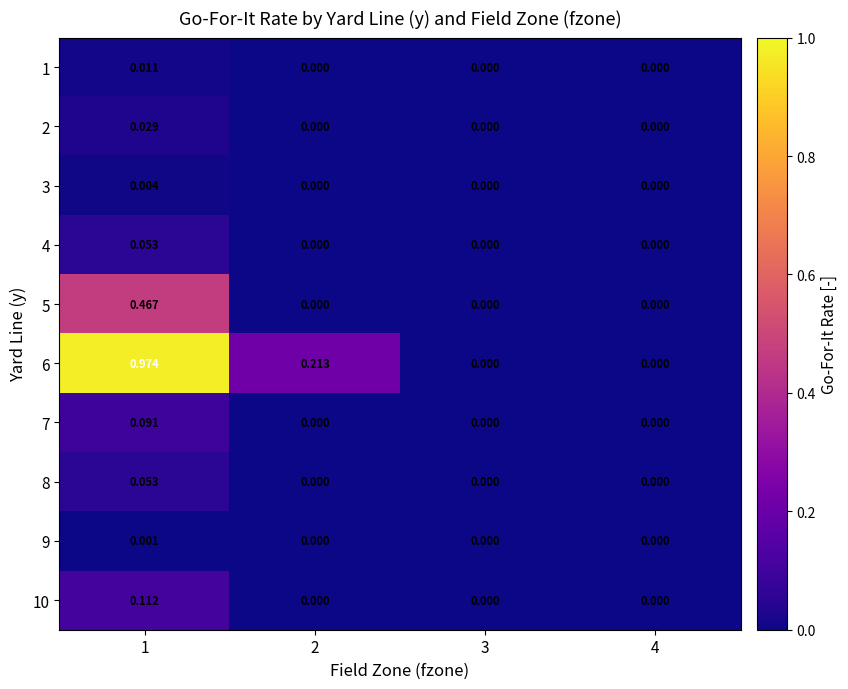

Which series has the largest range (max minus min)?

6